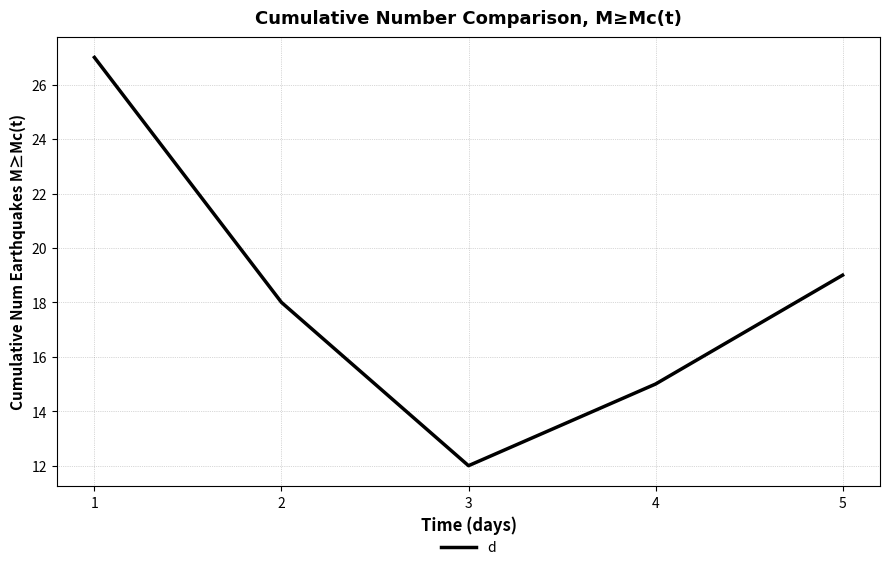

Which label corresponds to the smallest value in the chart?

3